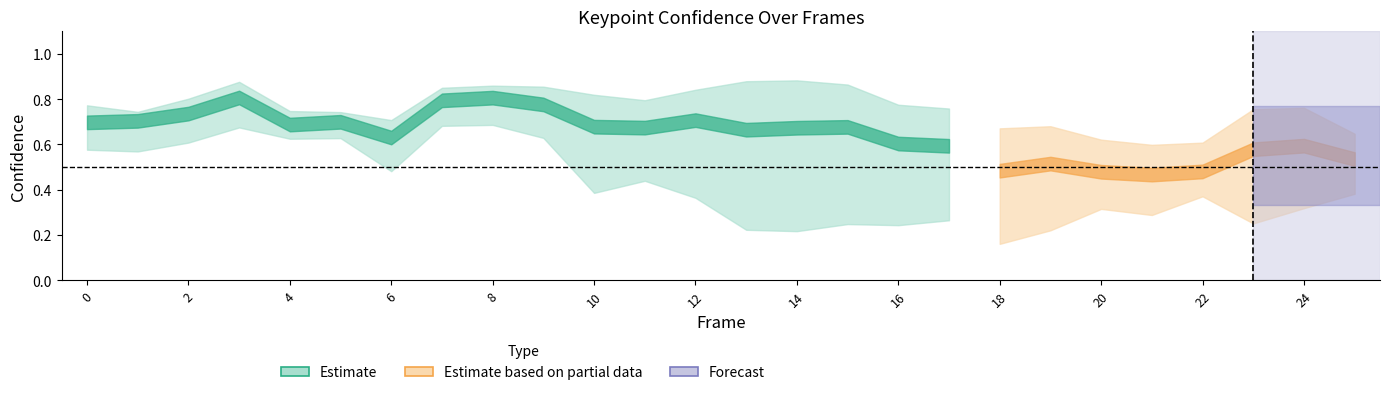

What is the spread (max minus min) of values at 11?

0.4